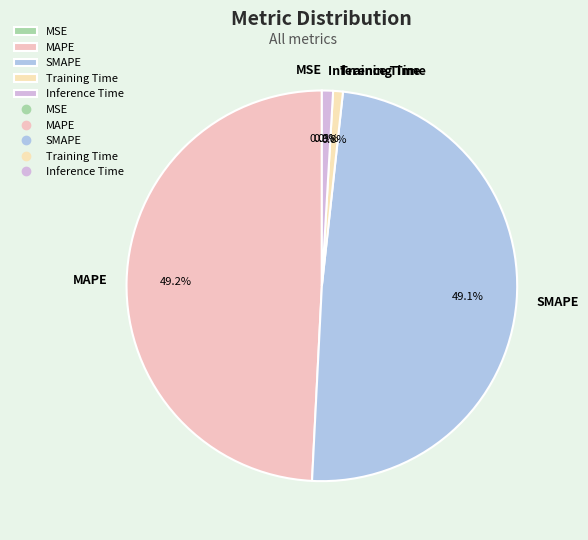

Combined, what portion of the pie is MAPE and Training Time?

50.0%